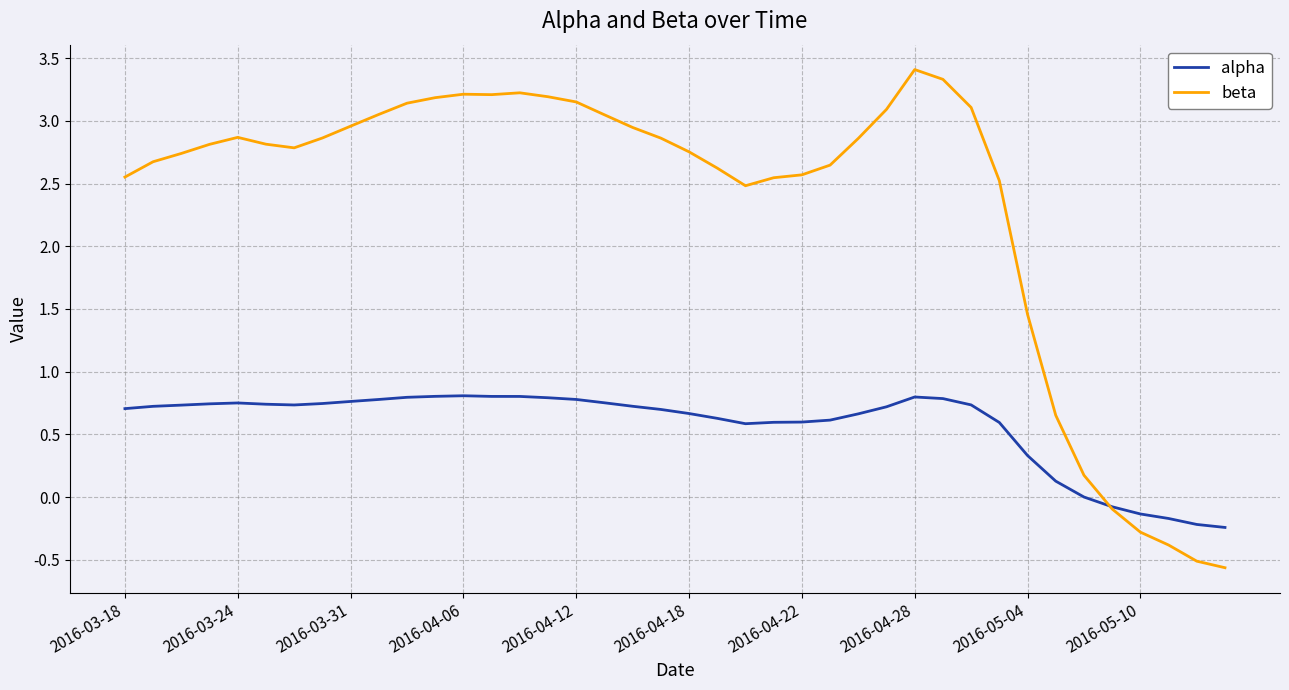

Which series has the largest total across all categories?

beta